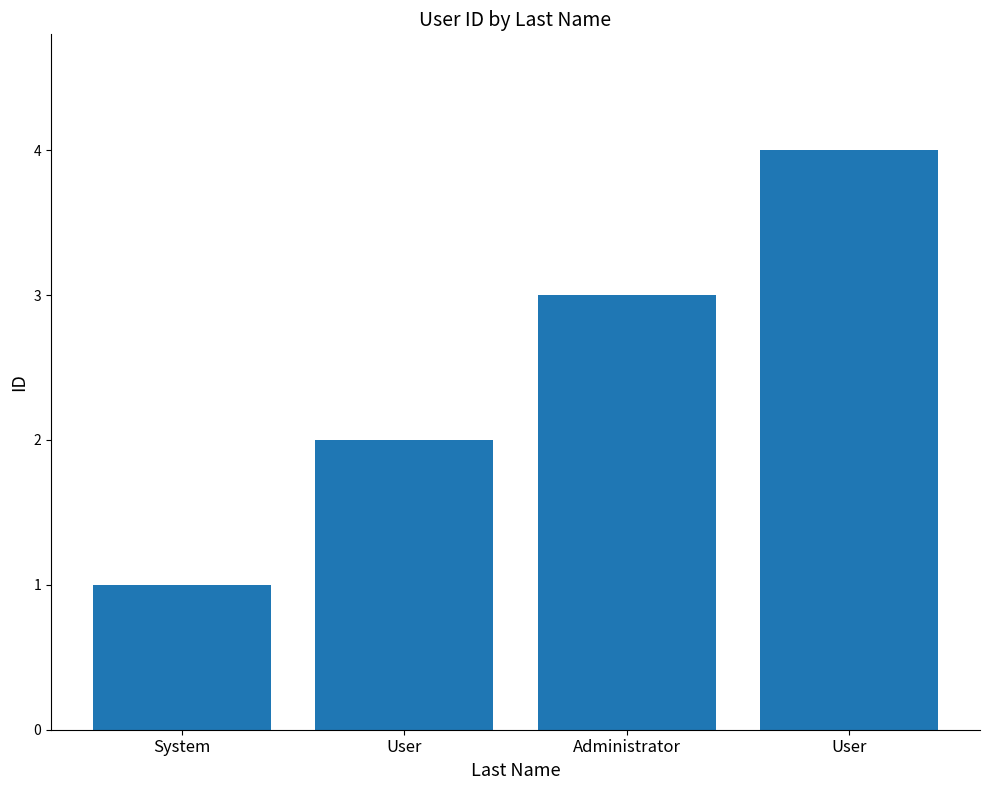

Reading left to right, extract all data points from this chart.

System=1	User=2	Administrator=3	User=4